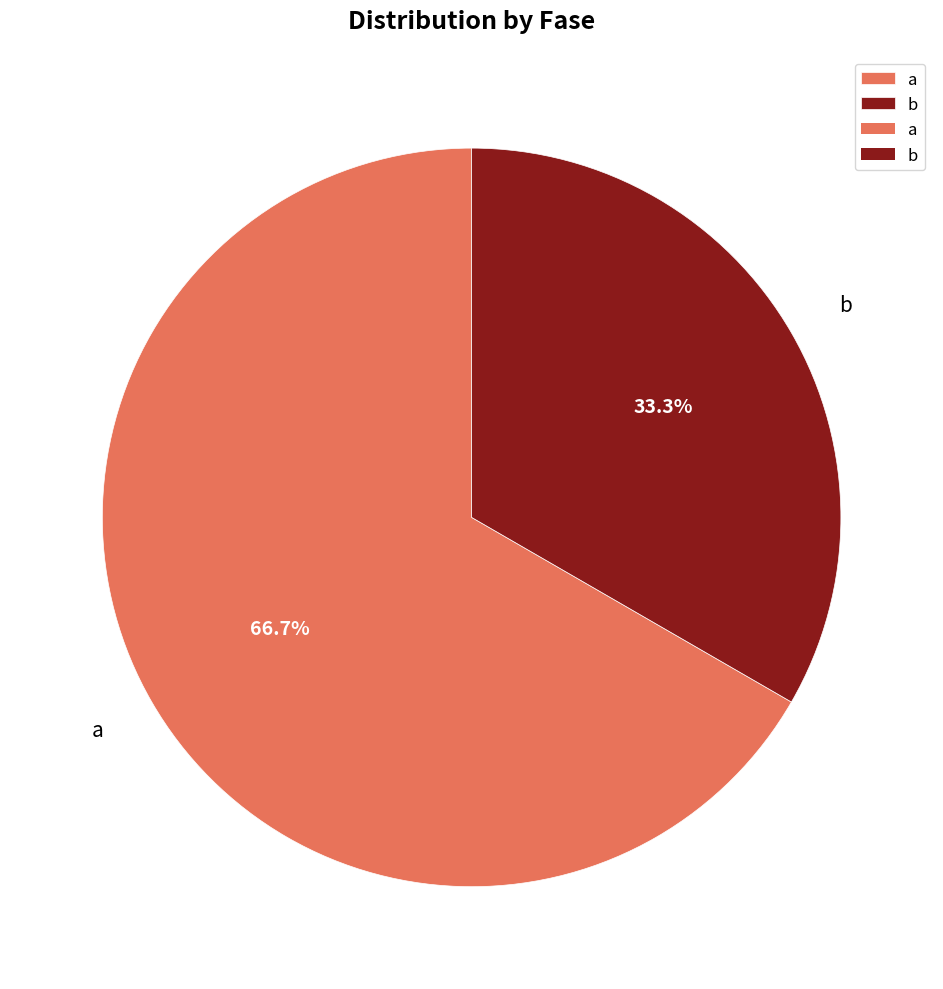

Which category accounts for the majority?

a